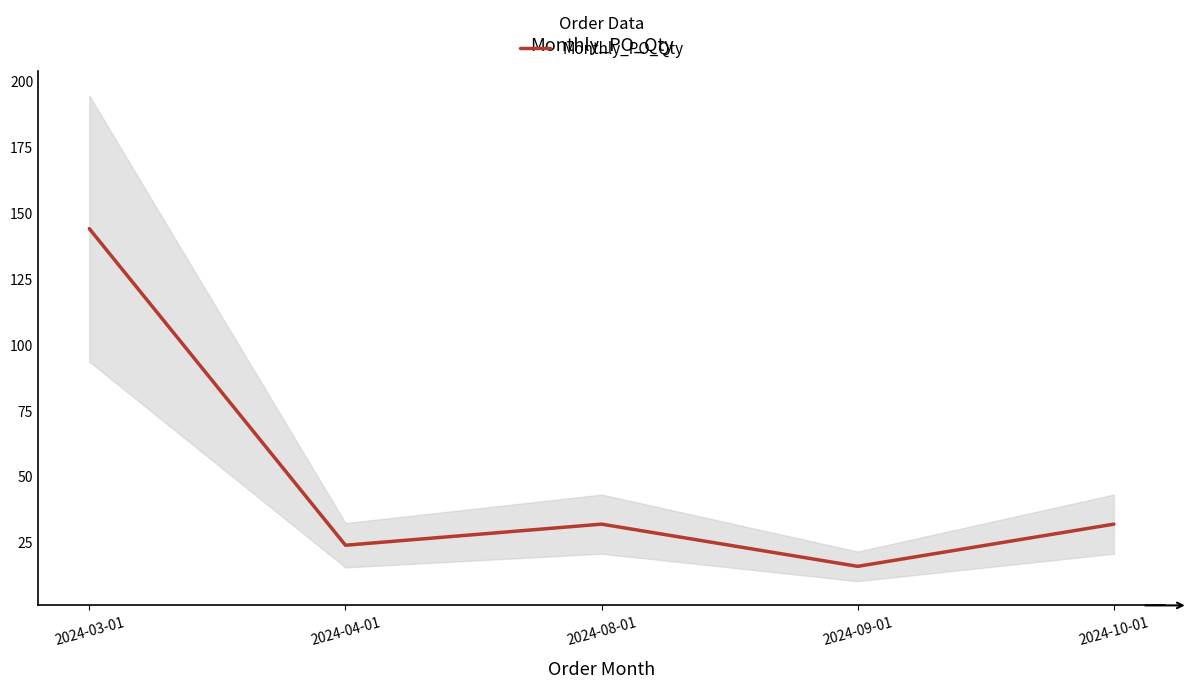

At which category does the data reach its first local valley?

2024-04-01